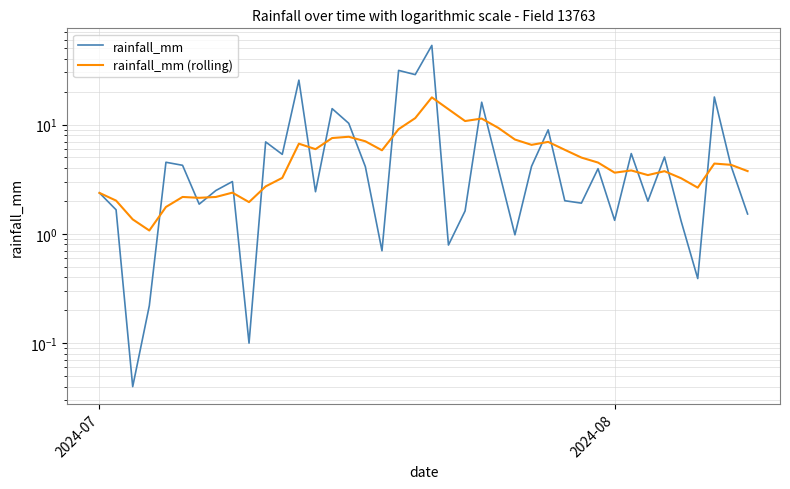

What is the maximum value shown in the chart?

53.0